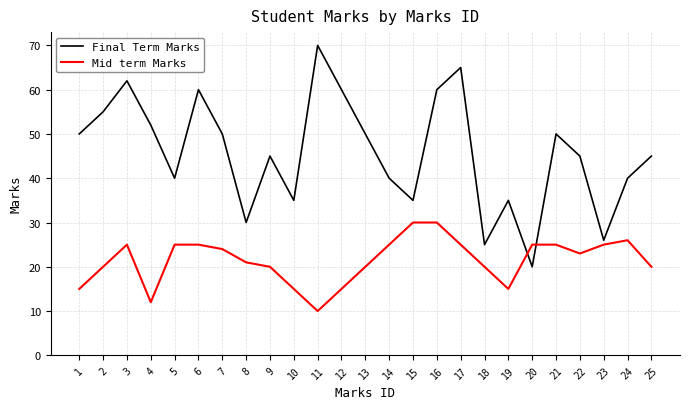

Reading left to right, list all the values displayed in this chart.

Final Term Marks: 50	55	62	52	40	60	50	30	45	35	70	60	50	40	35	60	65	25	35	20	50	45	26	40	45
Mid term Marks: 15	20	25	12	25	25	24	21	20	15	10	15	20	25	30	30	25	20	15	25	25	23	25	26	20